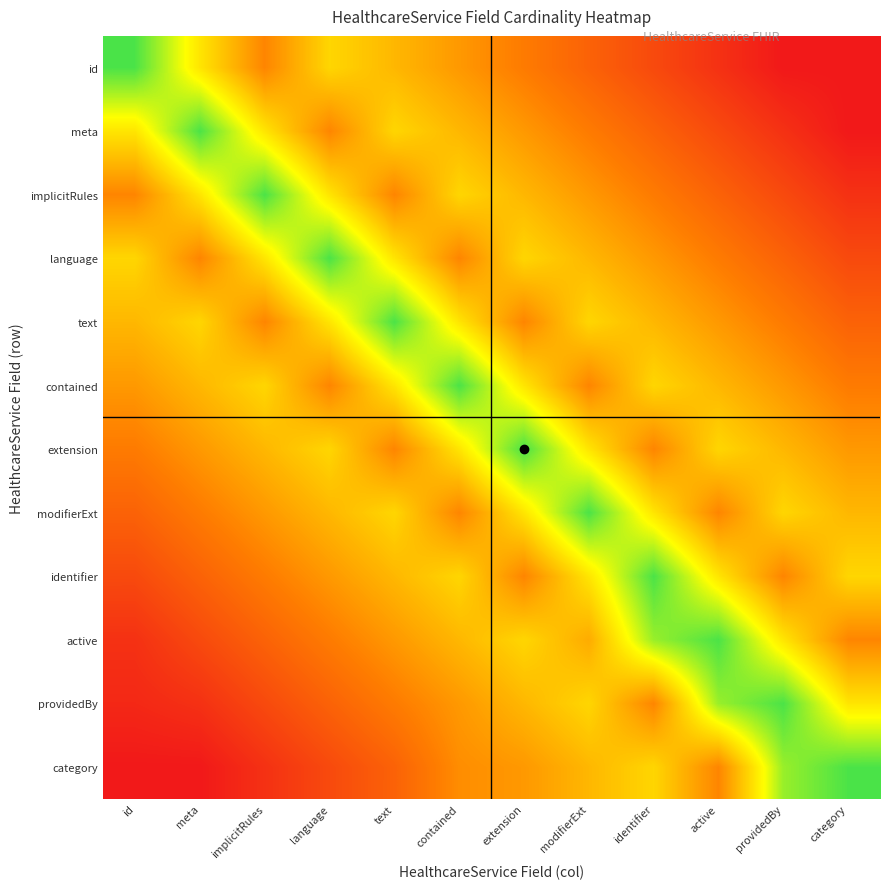

Reading right to left, what are all the values shown in this chart?

id: category=0.0	providedBy=0.0	active=0.1	identifier=0.2	modifierExt=0.2	extension=0.3	contained=0.4	text=0.5	language=0.6	implicitRules=0.3	meta=0.6	id=0.9
meta: category=0.0	providedBy=0.1	active=0.2	identifier=0.2	modifierExt=0.3	extension=0.4	contained=0.5	text=0.6	language=0.3	implicitRules=0.6	meta=0.9	id=0.6
implicitRules: category=0.1	providedBy=0.2	active=0.2	identifier=0.3	modifierExt=0.4	extension=0.5	contained=0.6	text=0.3	language=0.6	implicitRules=0.9	meta=0.6	id=0.3
language: category=0.2	providedBy=0.2	active=0.3	identifier=0.4	modifierExt=0.5	extension=0.6	contained=0.3	text=0.6	language=0.9	implicitRules=0.6	meta=0.3	id=0.6
text: category=0.2	providedBy=0.3	active=0.4	identifier=0.5	modifierExt=0.6	extension=0.3	contained=0.6	text=0.9	language=0.6	implicitRules=0.3	meta=0.6	id=0.5
contained: category=0.3	providedBy=0.4	active=0.5	identifier=0.6	modifierExt=0.3	extension=0.6	contained=0.9	text=0.6	language=0.3	implicitRules=0.6	meta=0.5	id=0.4
extension: category=0.4	providedBy=0.5	active=0.6	identifier=0.3	modifierExt=0.6	extension=0.9	contained=0.6	text=0.3	language=0.6	implicitRules=0.5	meta=0.4	id=0.3
modifierExt: category=0.5	providedBy=0.6	active=0.3	identifier=0.6	modifierExt=0.9	extension=0.6	contained=0.3	text=0.6	language=0.5	implicitRules=0.4	meta=0.3	id=0.2
identifier: category=0.6	providedBy=0.3	active=0.6	identifier=0.9	modifierExt=0.6	extension=0.3	contained=0.6	text=0.5	language=0.4	implicitRules=0.3	meta=0.2	id=0.2
active: category=0.3	providedBy=0.6	active=0.9	identifier=0.8	modifierExt=0.4	extension=0.6	contained=0.5	text=0.4	language=0.3	implicitRules=0.2	meta=0.2	id=0.1
providedBy: category=0.6	providedBy=0.9	active=0.8	identifier=0.3	modifierExt=0.6	extension=0.5	contained=0.4	text=0.3	language=0.2	implicitRules=0.2	meta=0.1	id=0.1
category: category=0.9	providedBy=0.8	active=0.3	identifier=0.6	modifierExt=0.5	extension=0.4	contained=0.4	text=0.2	language=0.2	implicitRules=0.1	meta=0.0	id=0.0